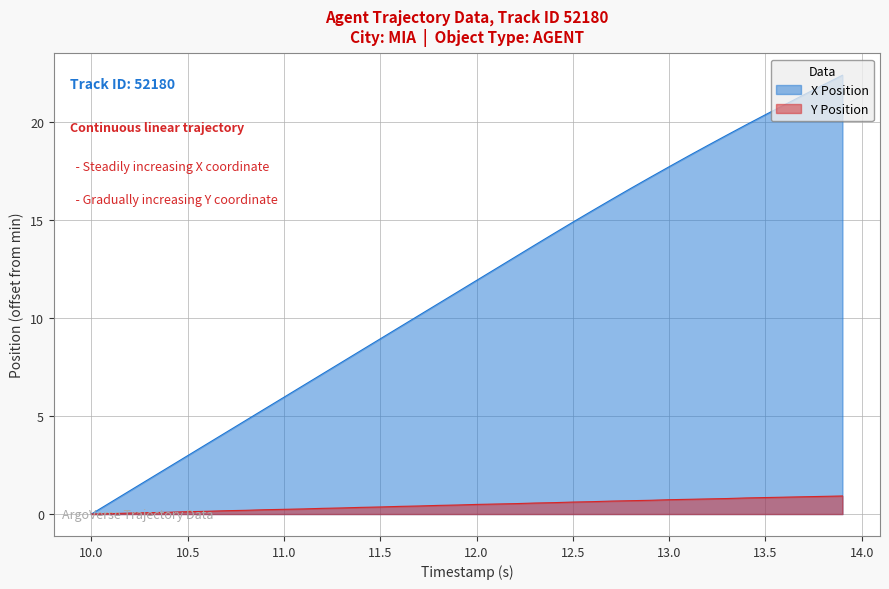

At which category is the sum across all series the highest?

13.9